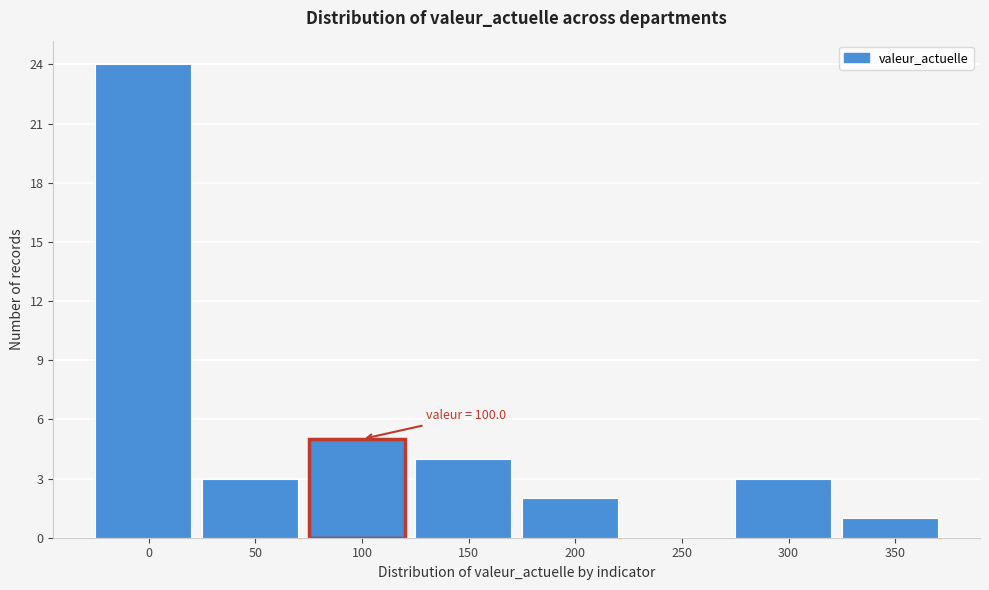

Reading left to right, transcribe all the data shown in this chart.

0=24	50=3	100=5	150=4	200=2	250=0	300=3	350=1